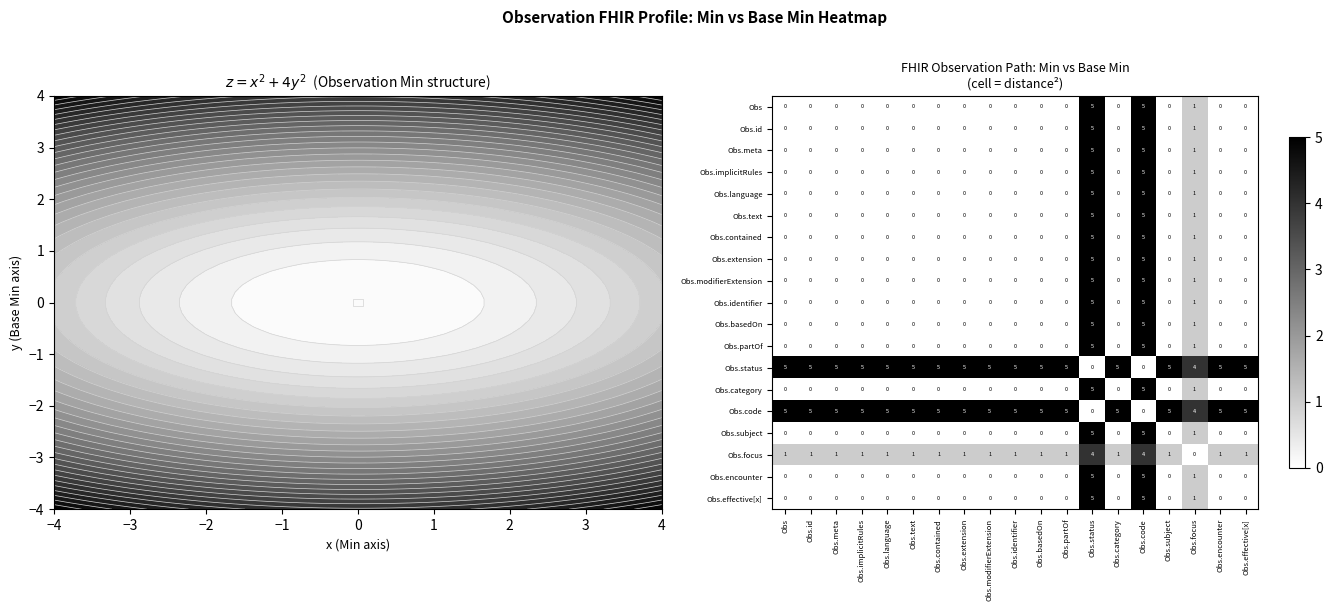

What is the total value across all series at Obs.effective[x]?

11